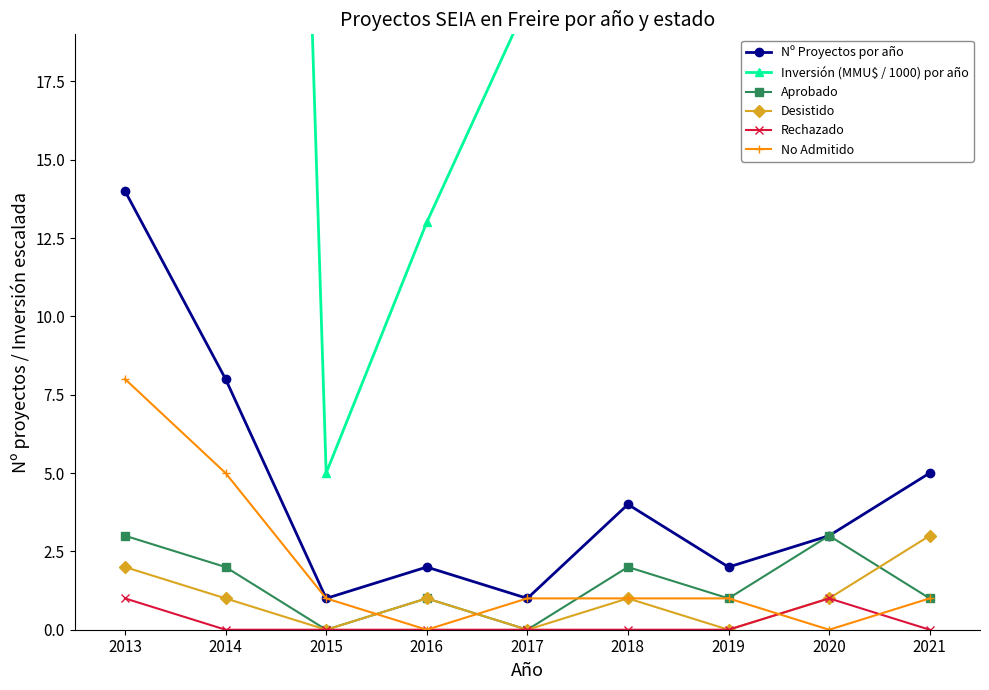

Is the value of Inversión (MMU$ / 1000) por año at 2021 greater than the value of Aprobado at 2020?

Yes